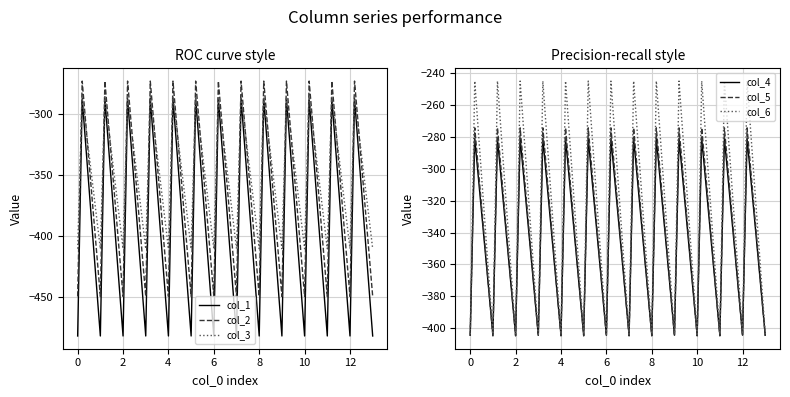

How many lines are shown in the chart?

6